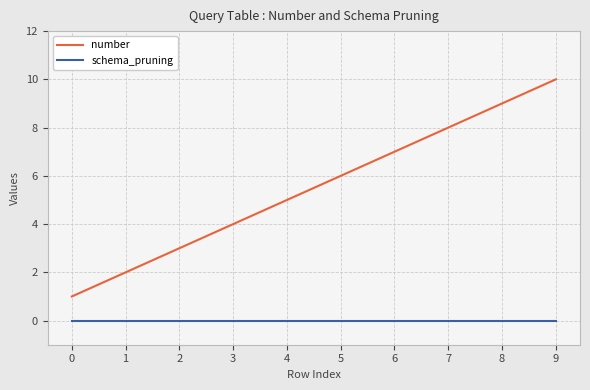

How many lines are shown in the chart?

2